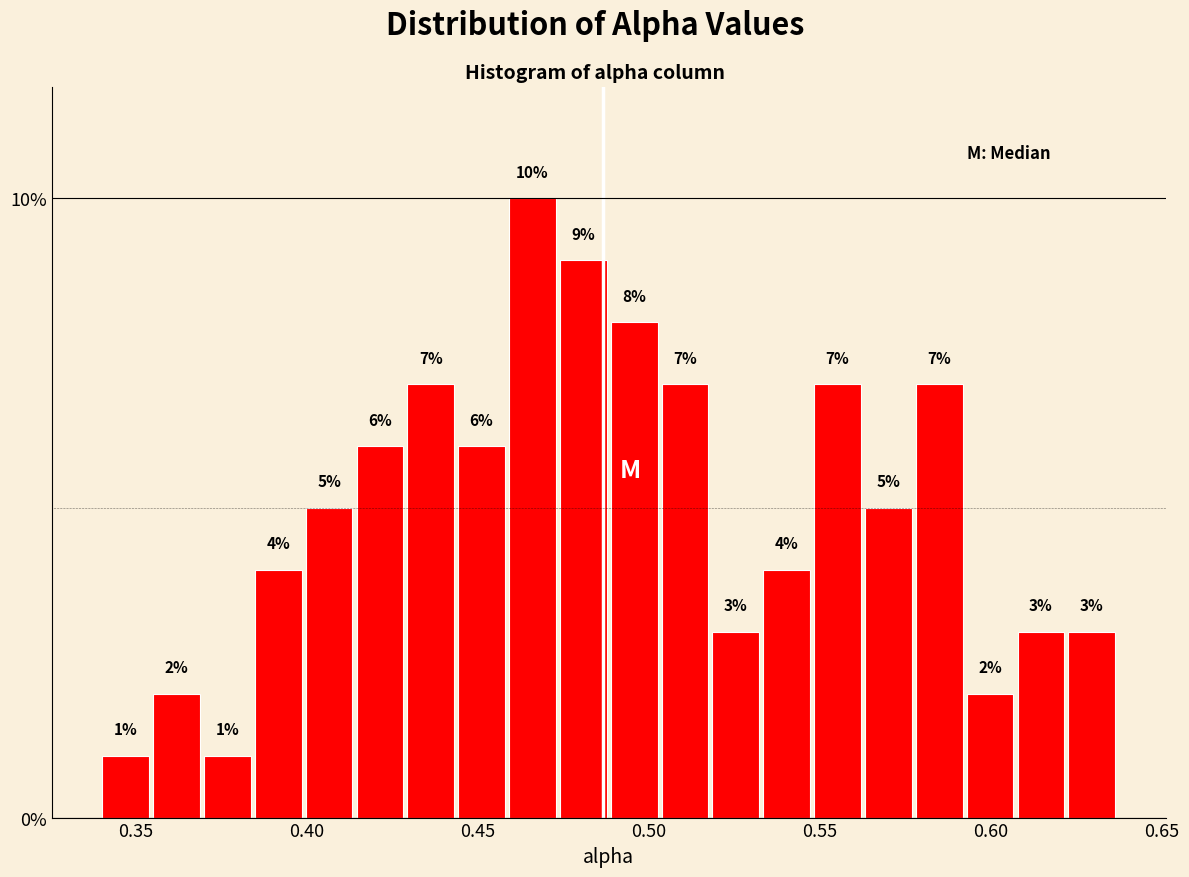

Read against the x-axis, roughly where is the centre of the tallest bar?

0.465